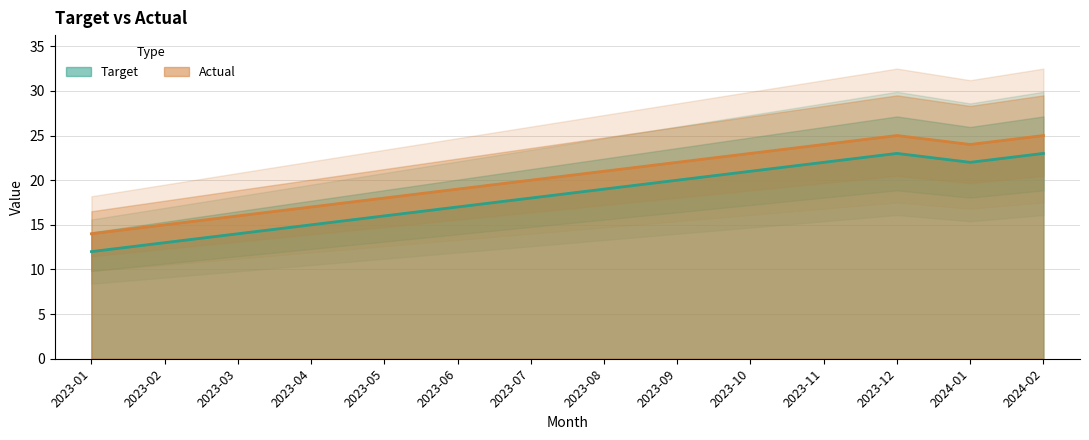

True or false: Target and Actual cross at least once.

False